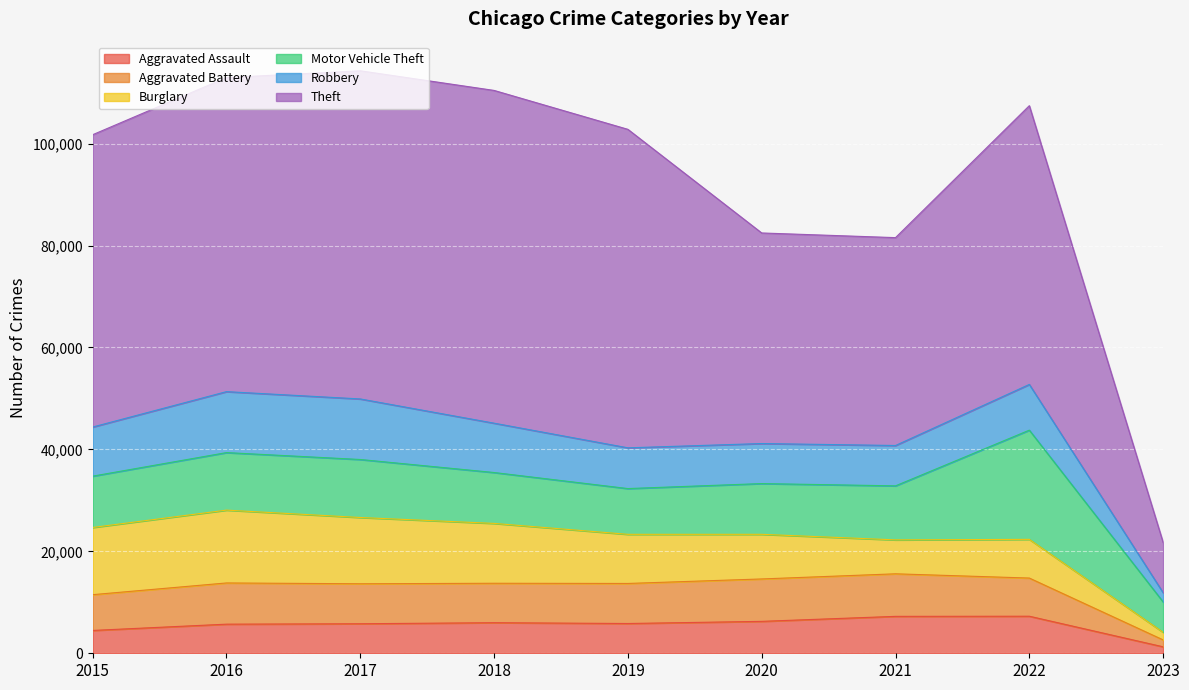

Between 2015 and 2023, which is larger?

2015